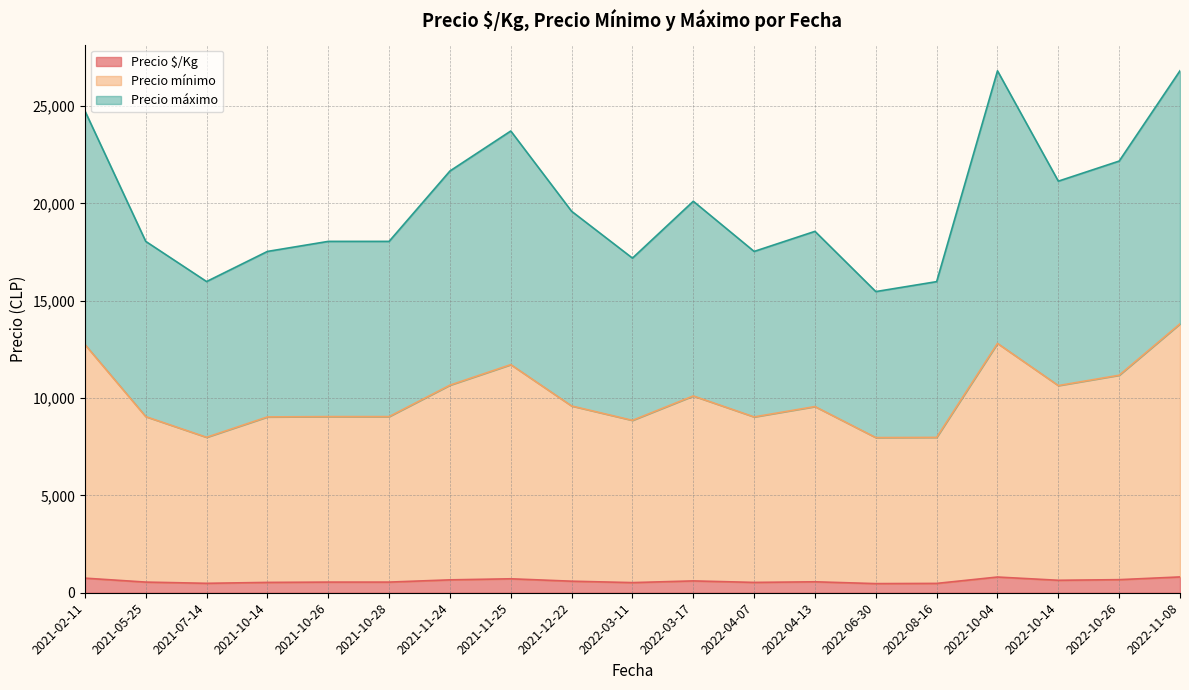

What is the maximum value for Precio $/Kg?

812.0